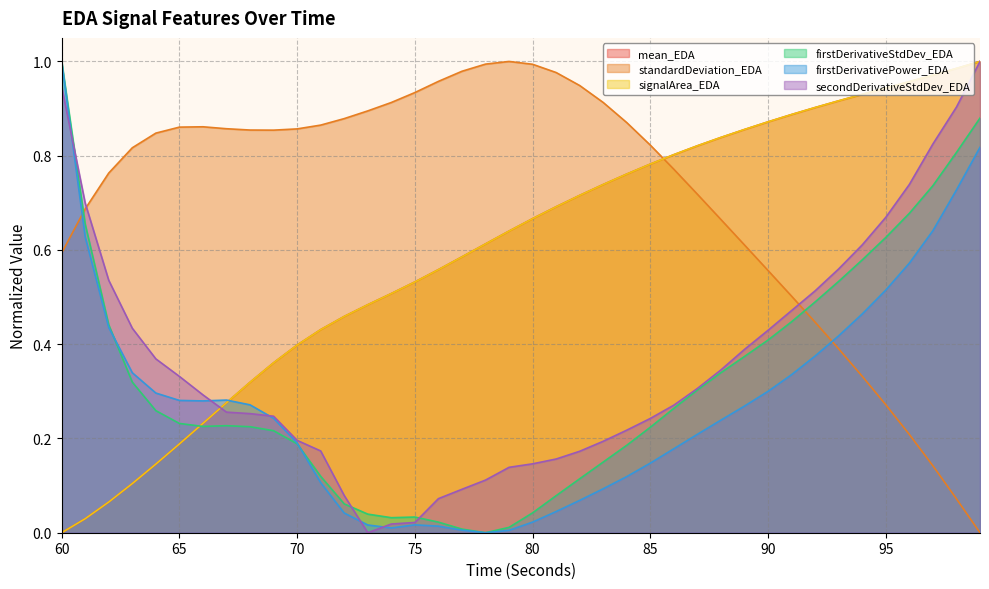

Which series has the largest range (max minus min)?

mean_EDA